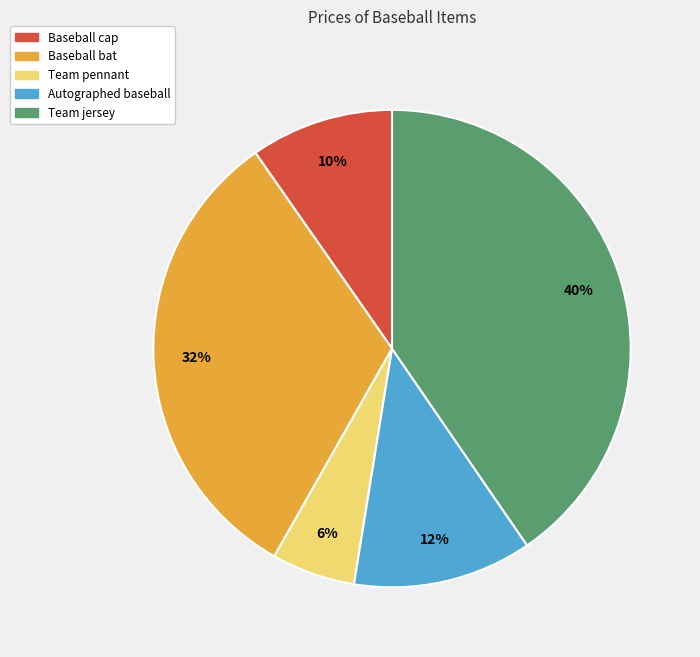

Rank the categories by value from highest to lowest.

Team jersey, Baseball bat, Autographed baseball, Baseball cap, Team pennant